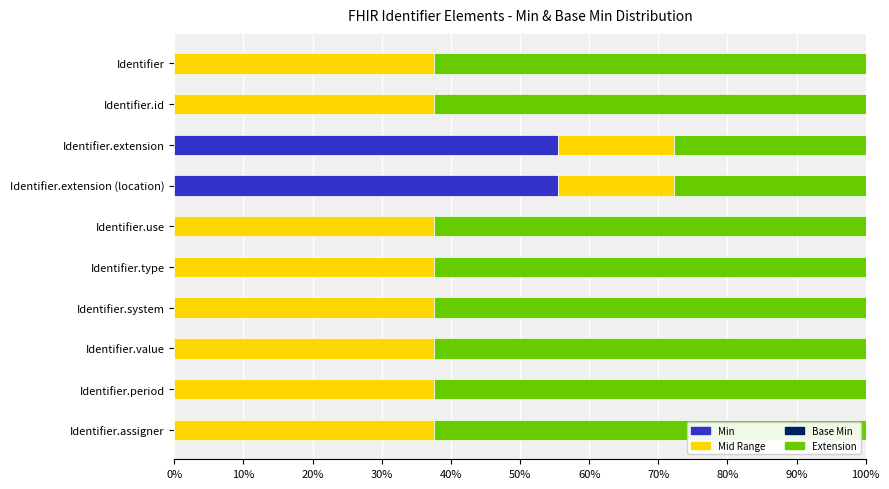

What value does the Min series have at Identifier.extension (location)?

55.6